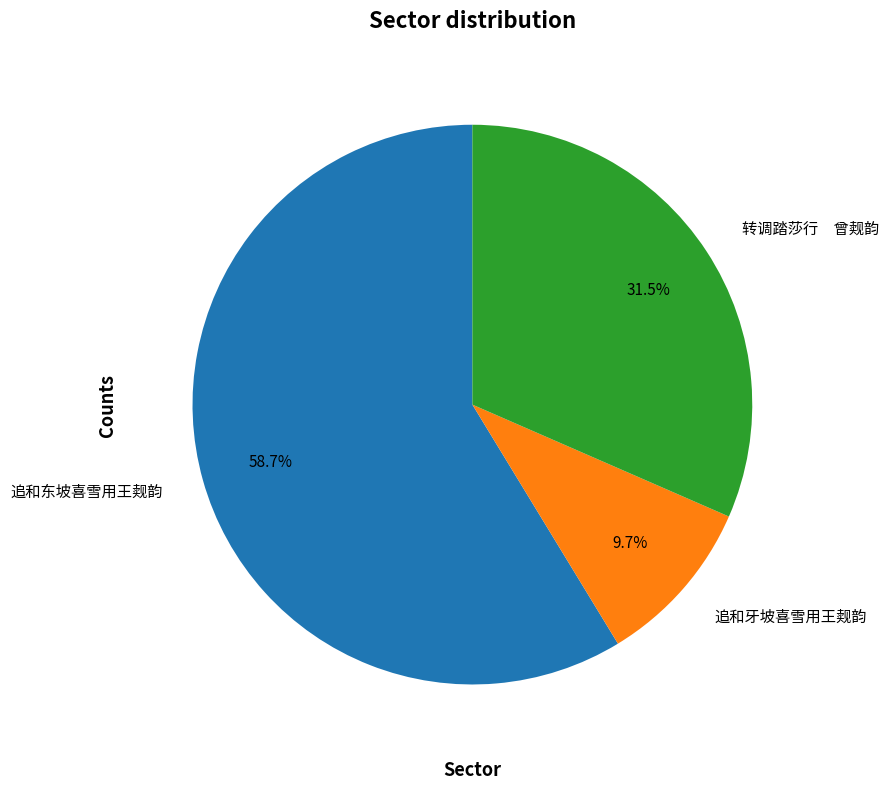

What percentage is the 追和牙坡喜雪用王觌韵 slice, to the nearest percent?

10%